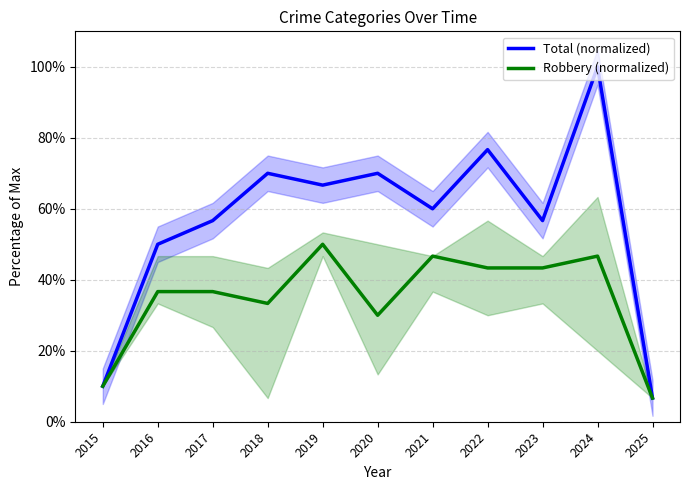

Is this an area chart (filled region under the line)?

No